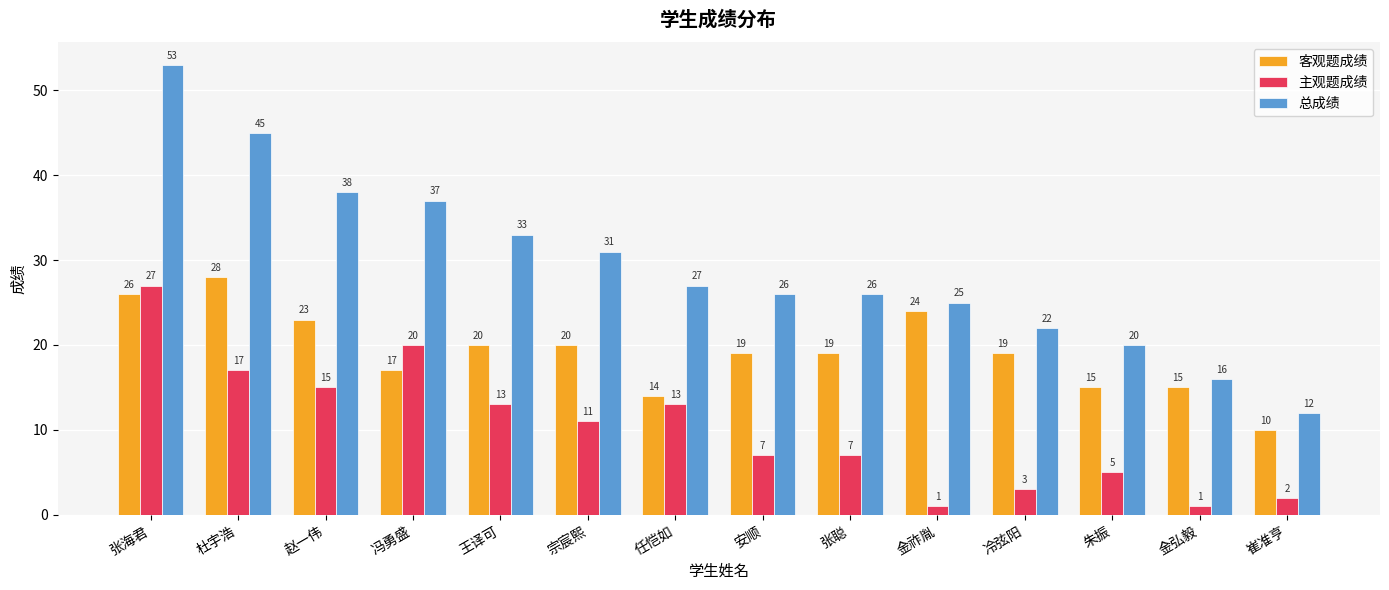

What is the smallest value displayed?

1